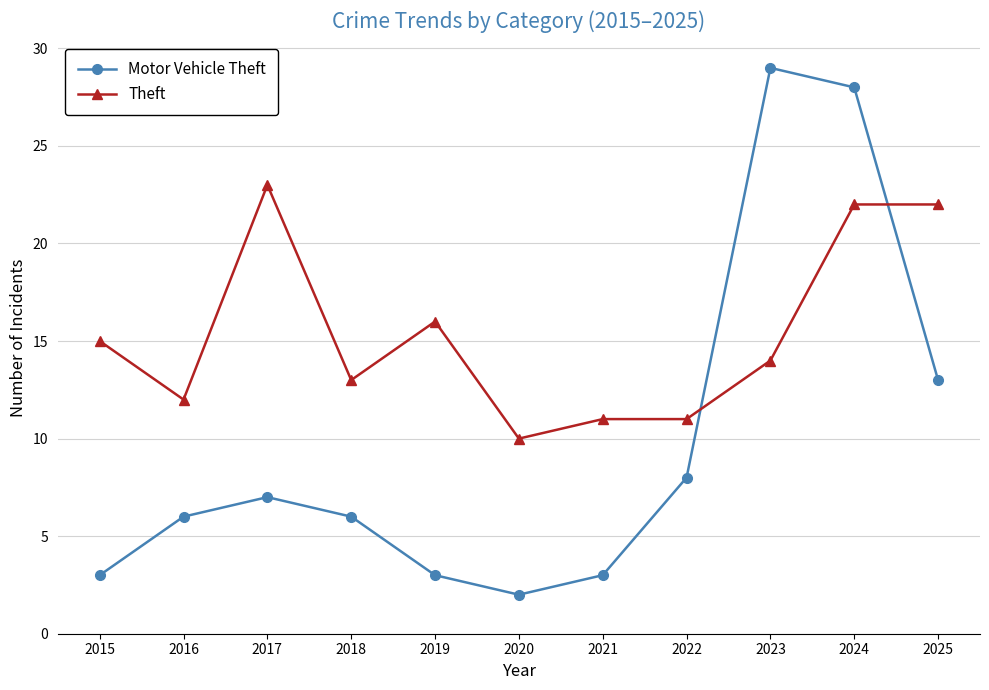

Rank the series by their maximum value, from highest to lowest.

Motor Vehicle Theft, Theft